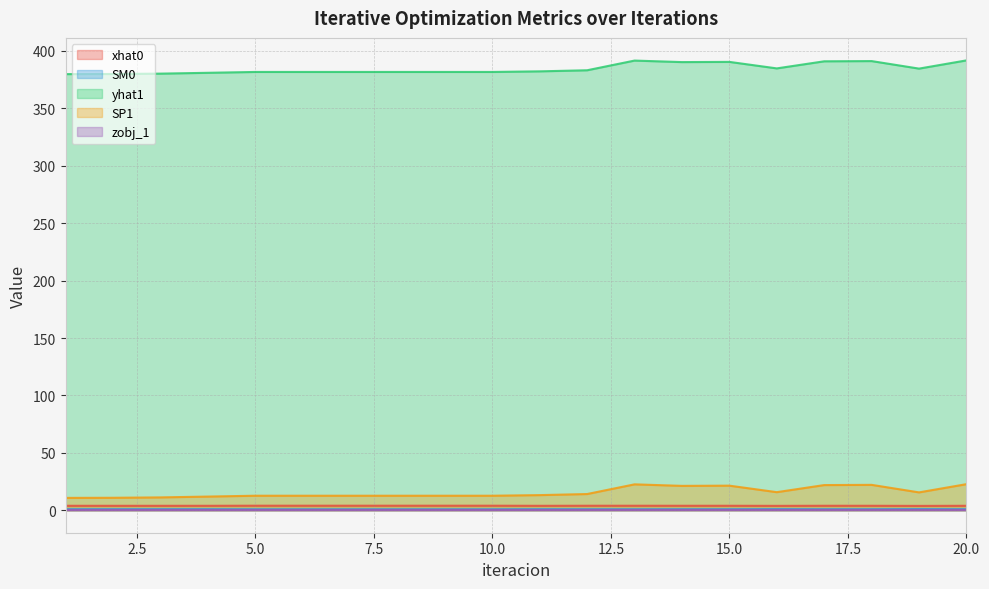

Which series has the largest range (max minus min)?

yhat1